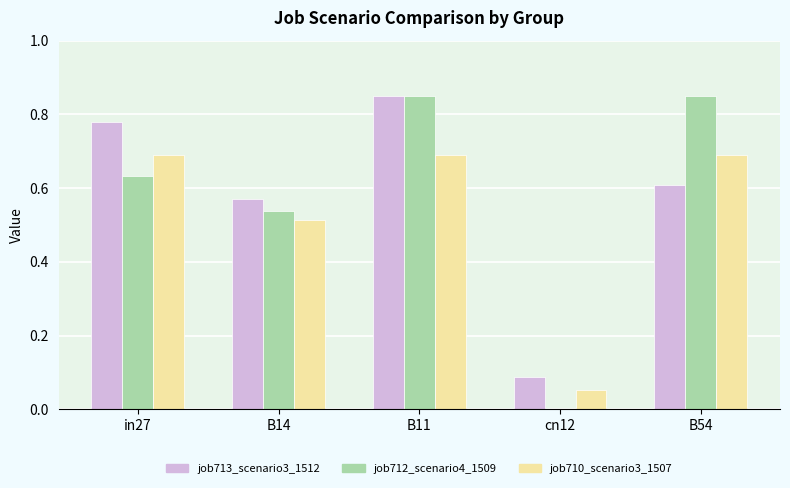

What is the total value across all series at B11?

2.4